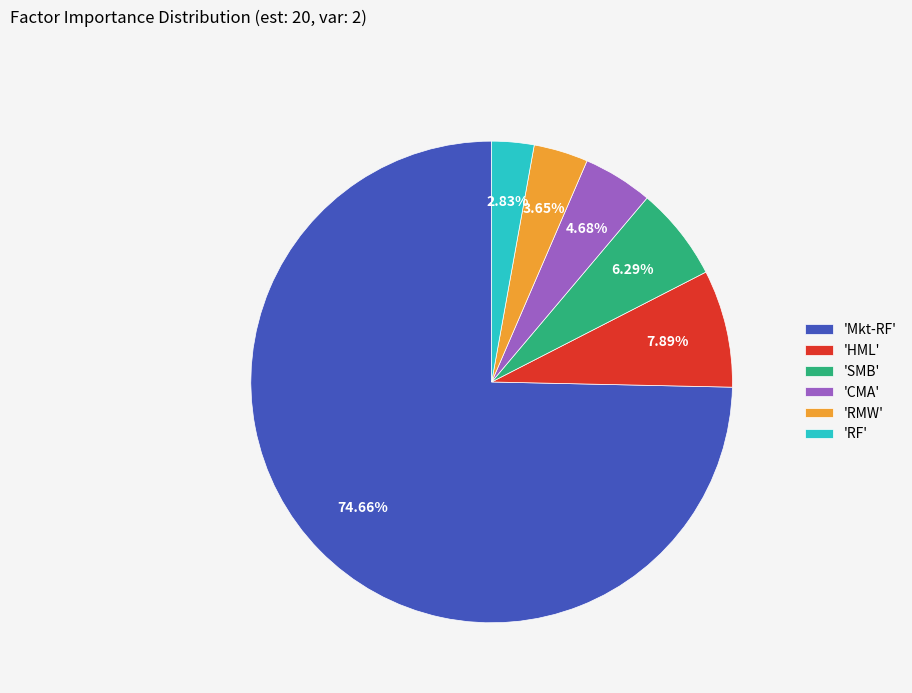

Count the number of slices in the pie.

6